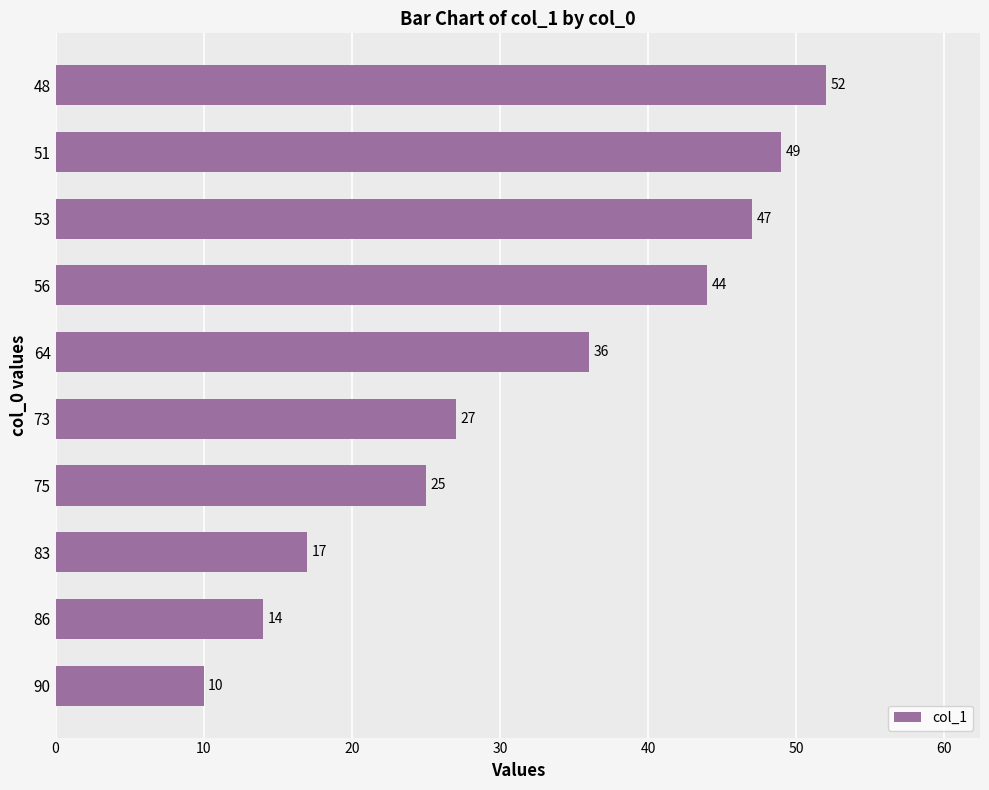

What is the greatest value displayed?

52